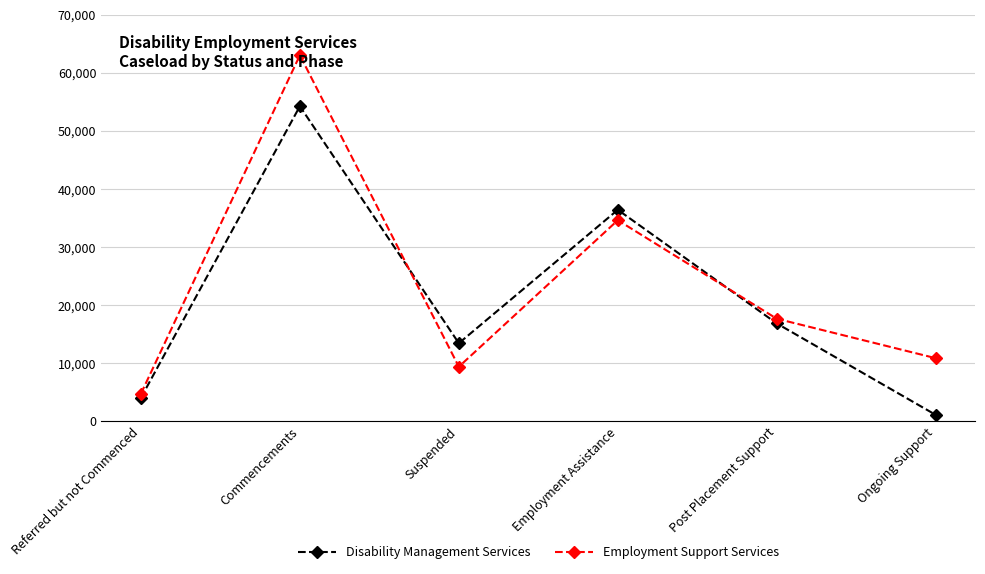

Between which two adjacent categories do Disability Management Services and Employment Support Services first intersect?

Commencements and Suspended